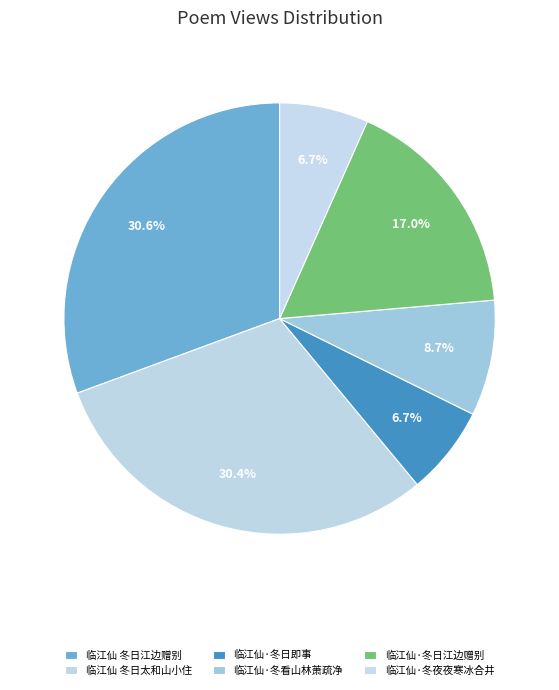

Count the number of slices in the pie.

6